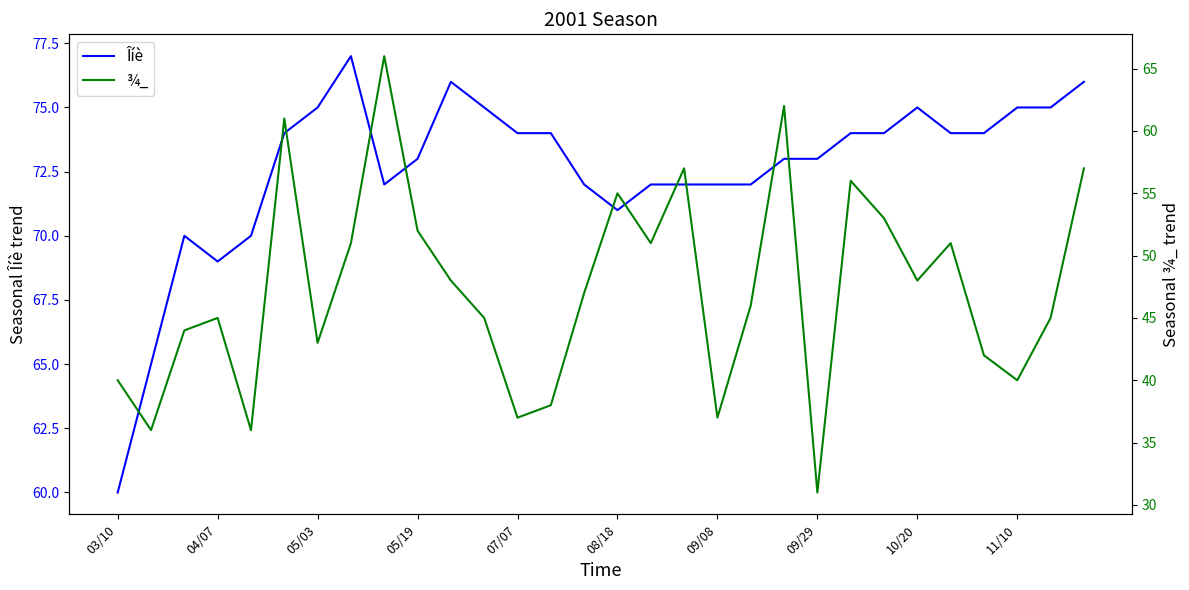

Which category has the lowest value in the Îíè series?

03/10